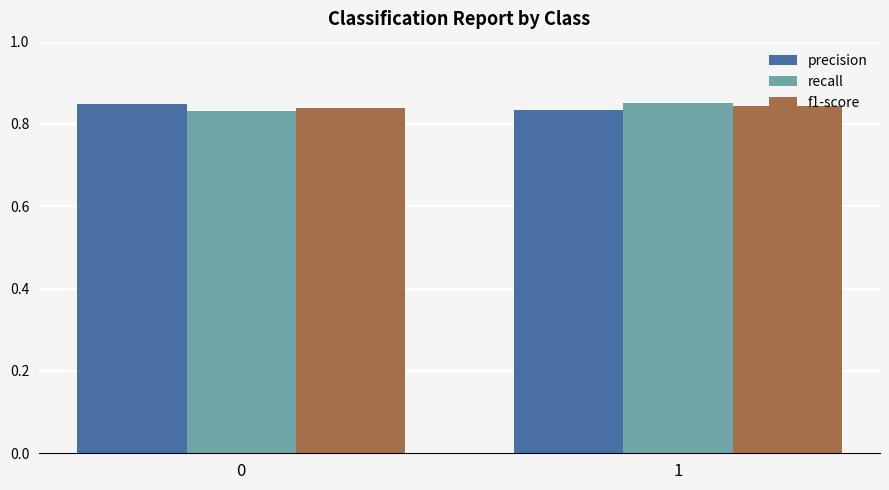

The recall series shows 1.2 at 1. True or false?

False